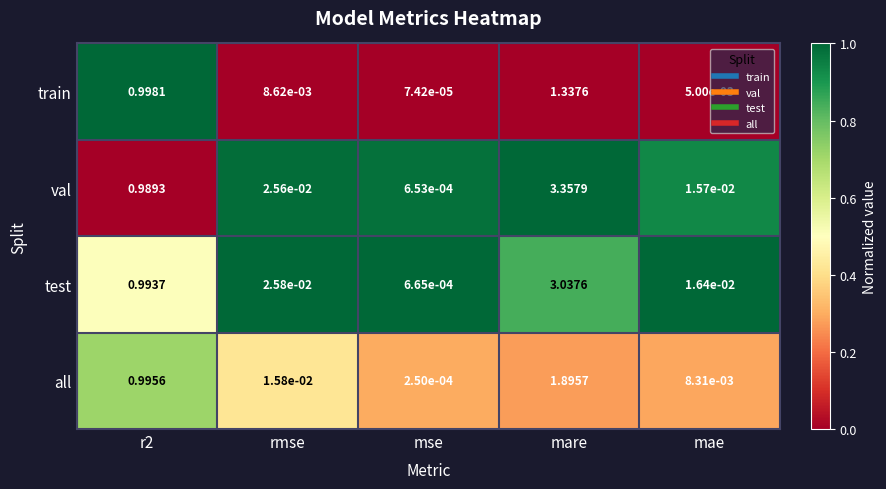

At which label does test reach its peak?

mare